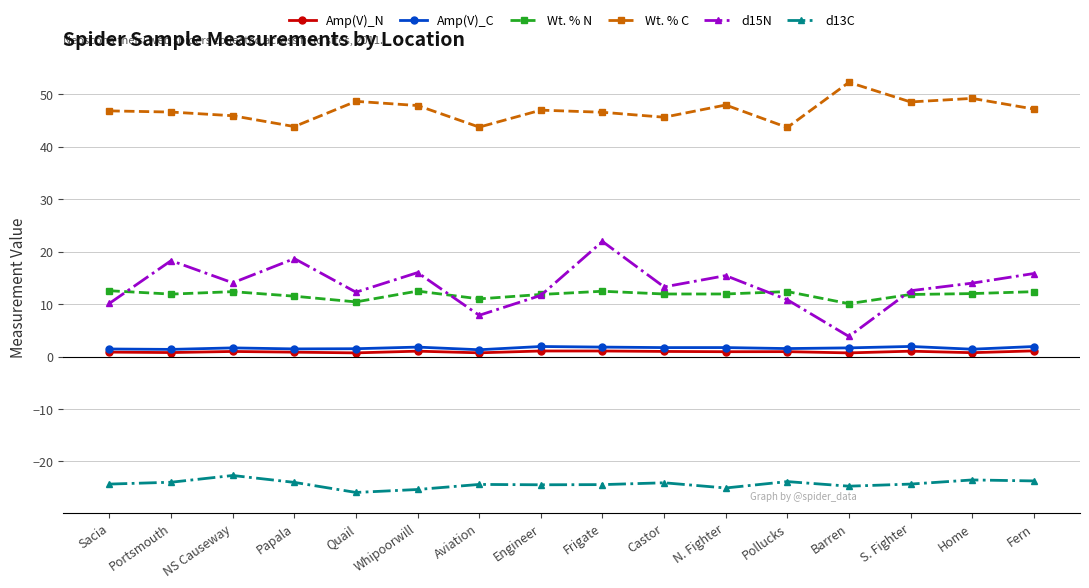

Which series has the largest total across all categories?

Wt. % C